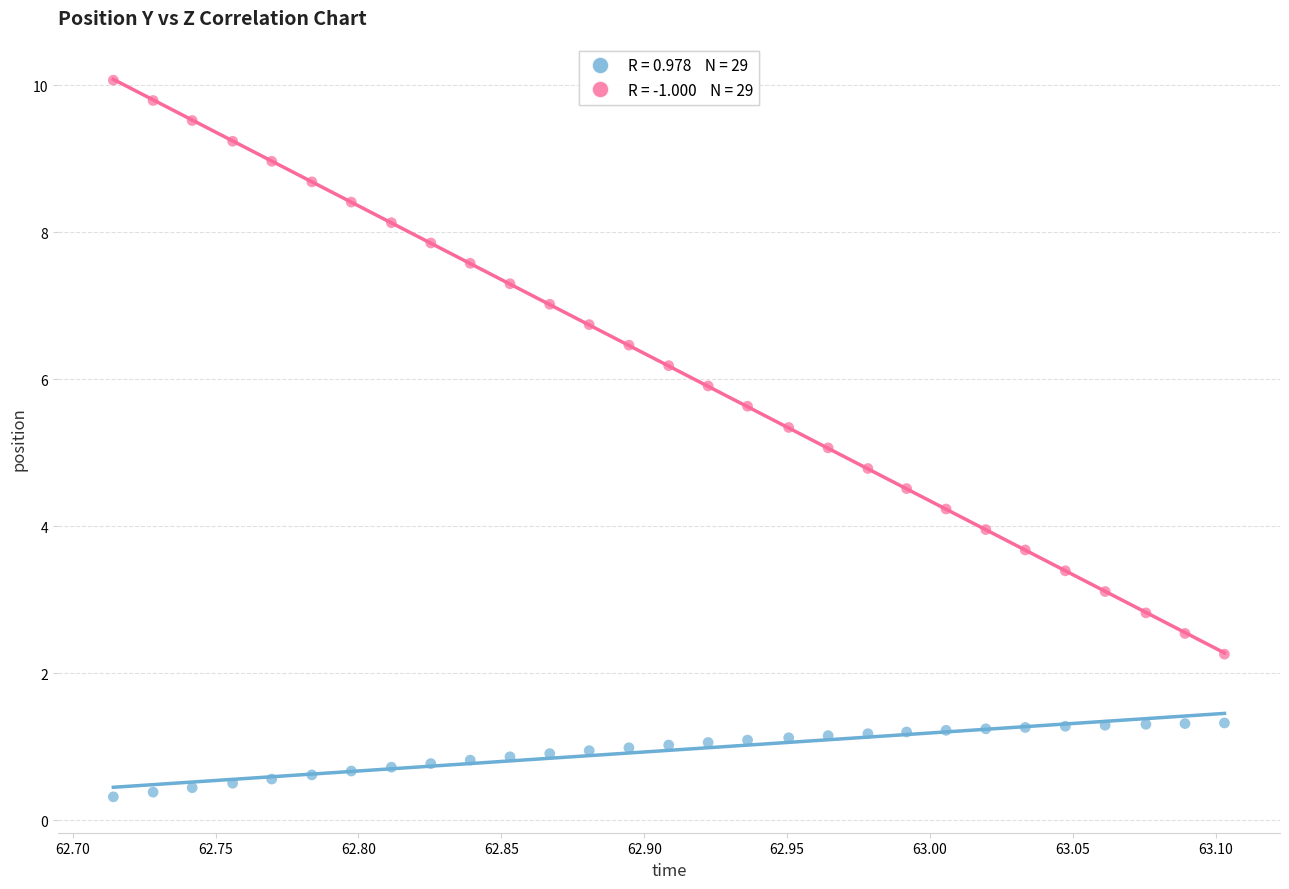

Across all data points, what is the range of X values (max minus min)?

0.4